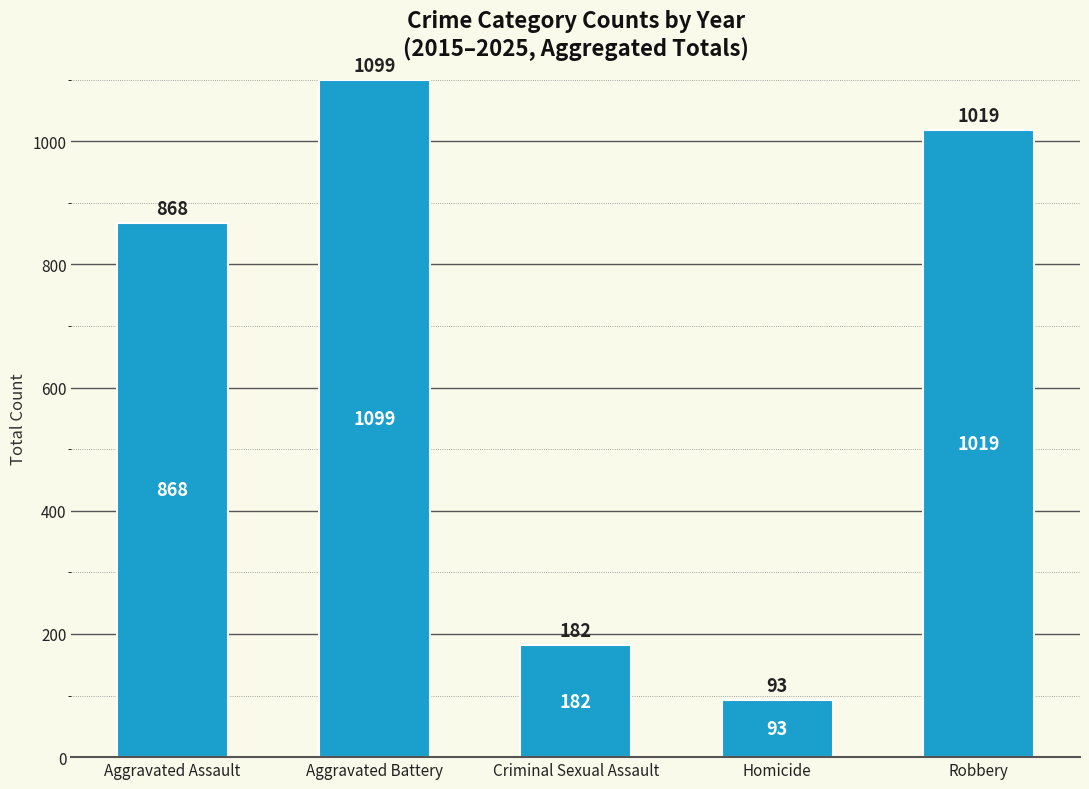

What is the label of the 4th bar from the right?

Aggravated Battery